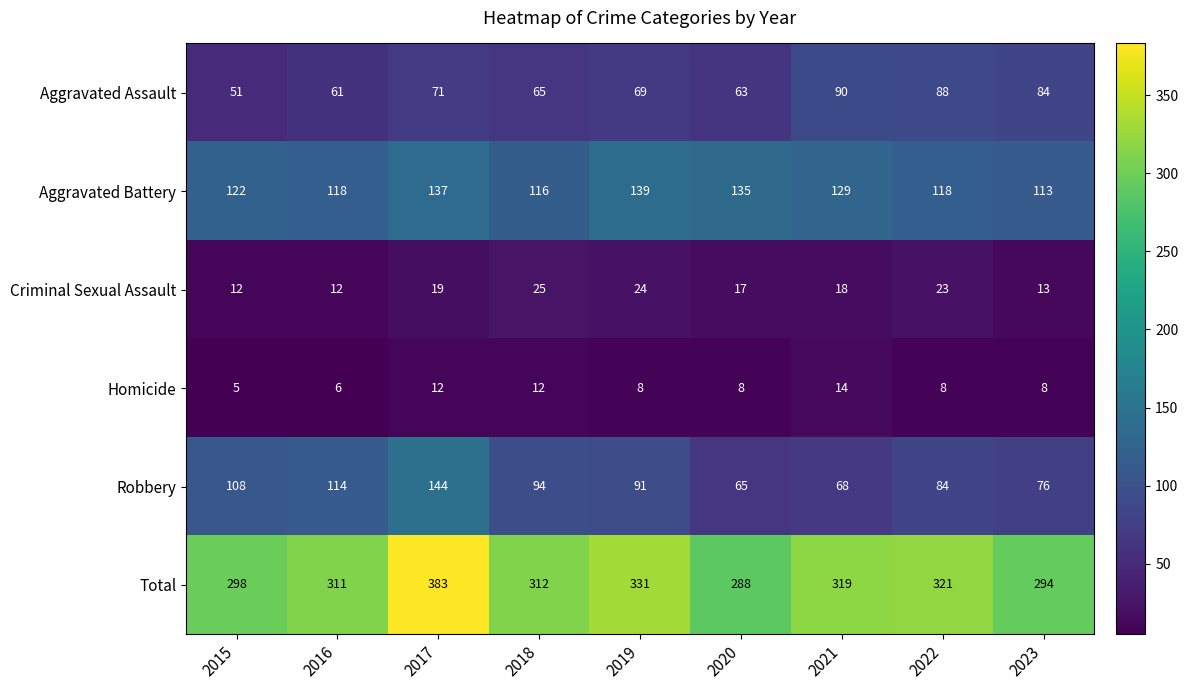

What is the spread (max minus min) of values at 2018?

300